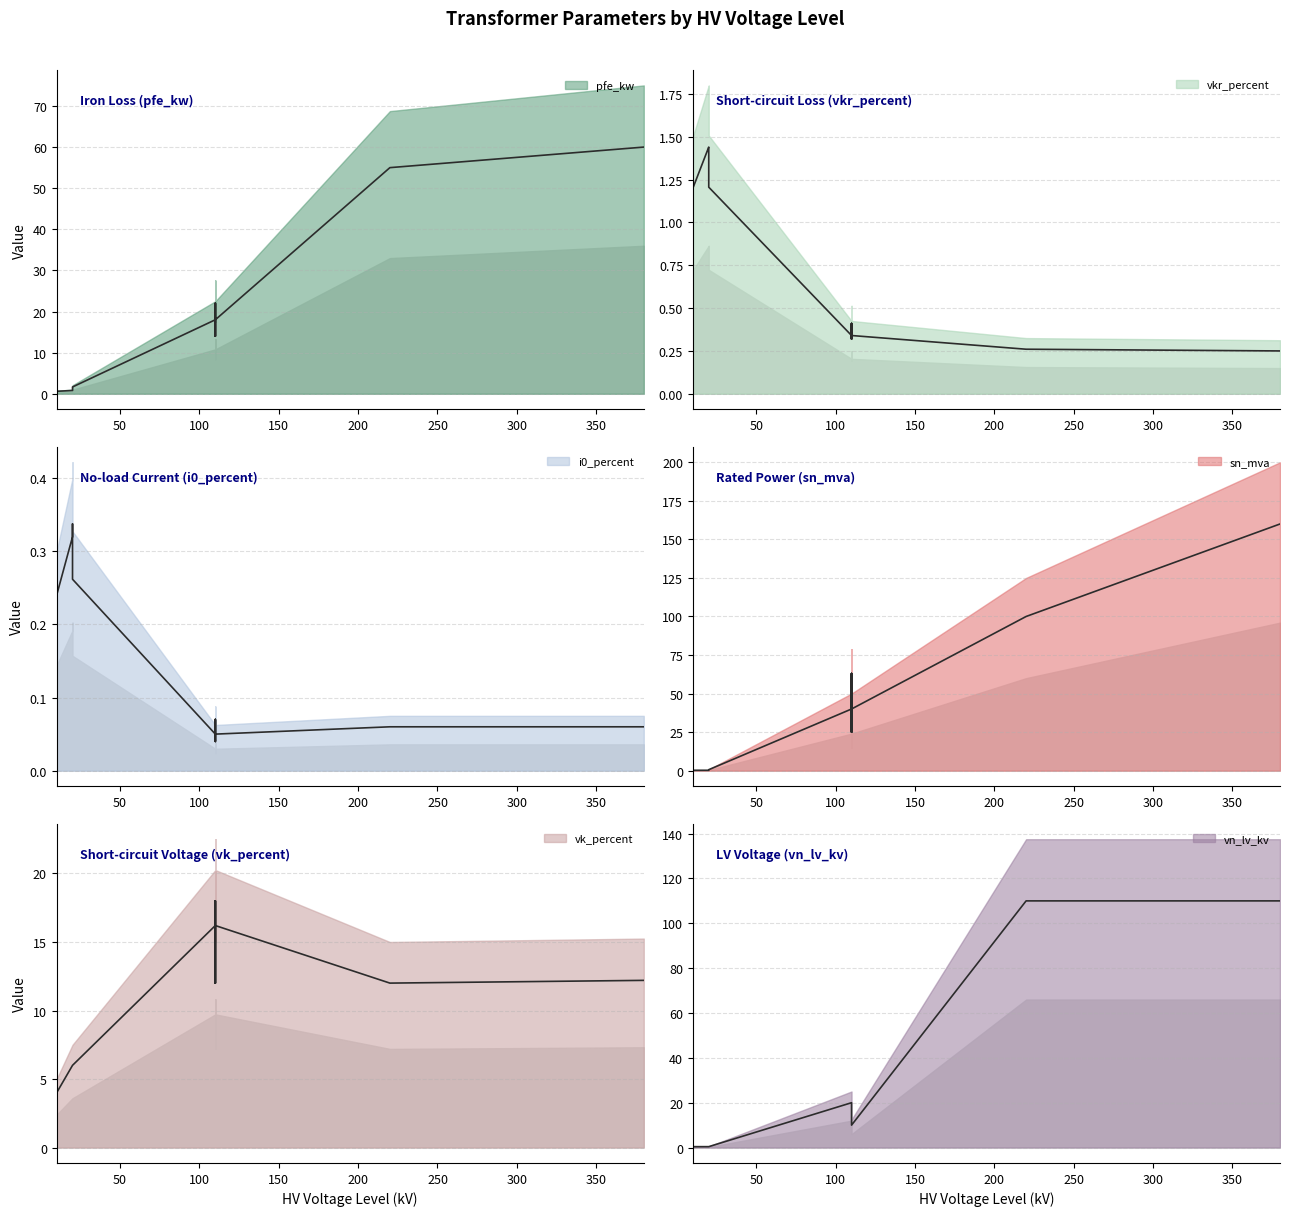

How many interior local peaks does the vkr_percent series have?

3